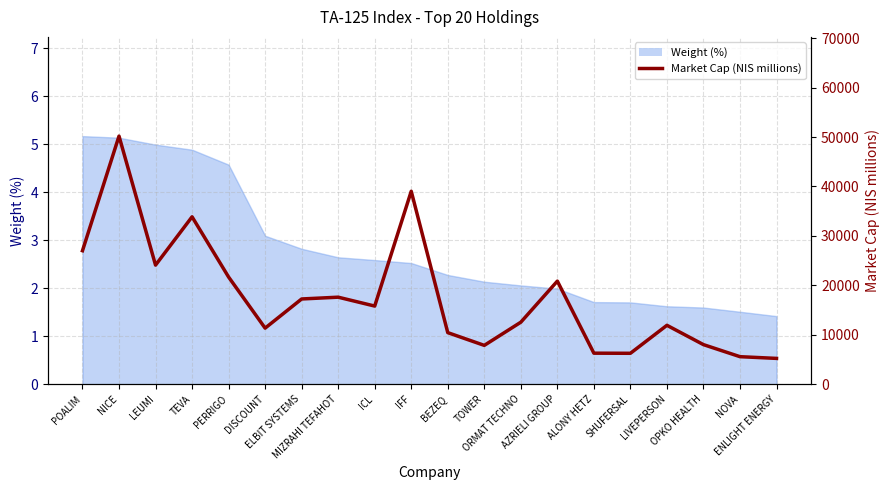

What position from the left is OPKO HEALTH?

18